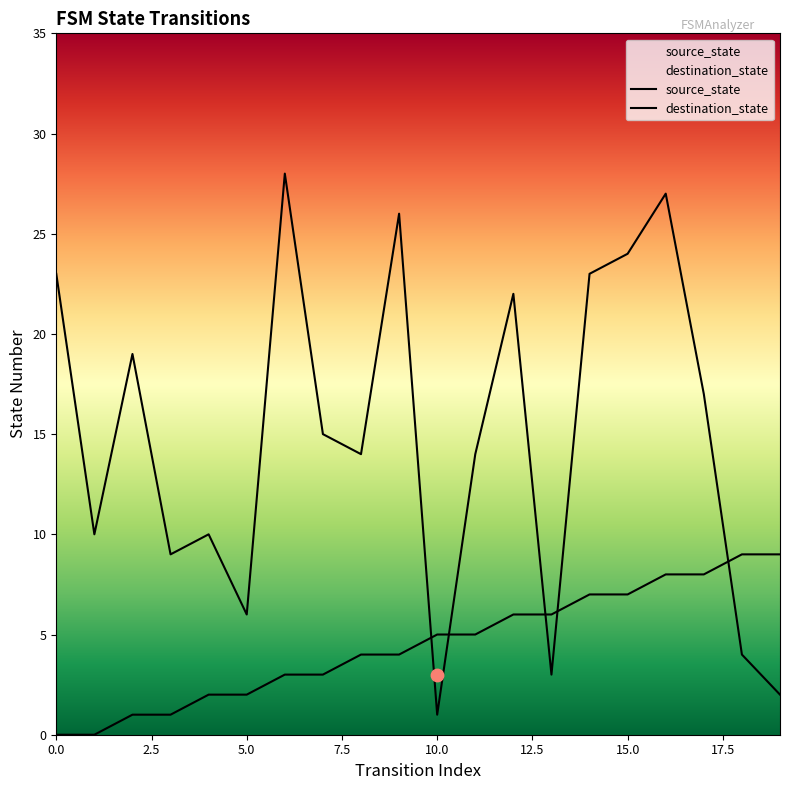

Which series reaches the maximum Y coordinate?

destination_state